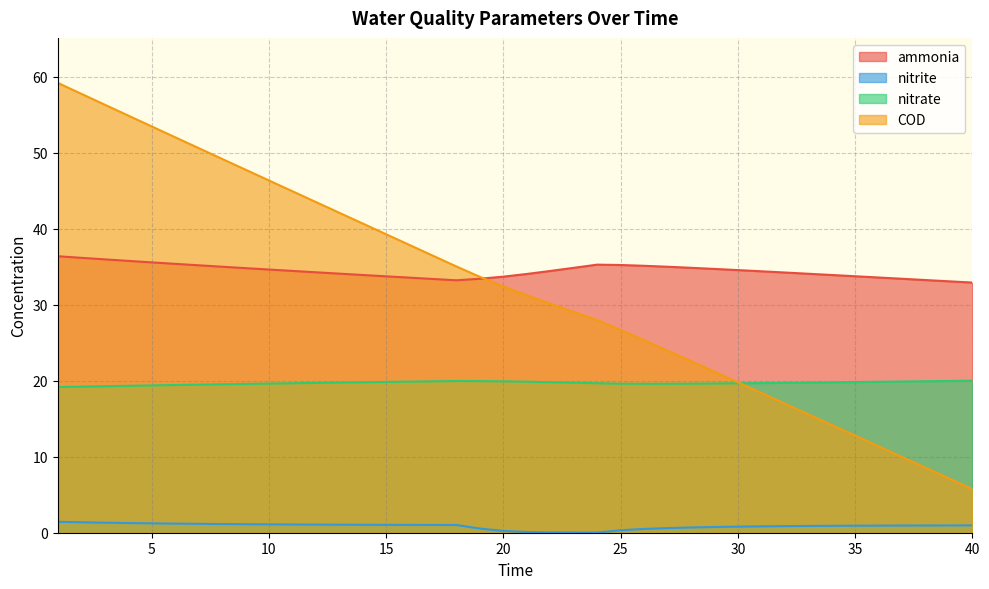

True or false: nitrite and nitrate cross at least once.

False